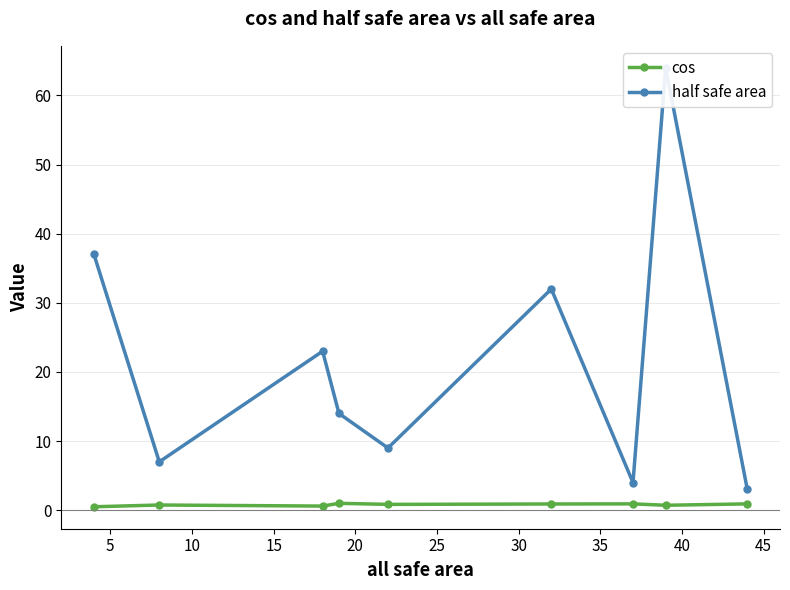

True or false: cos has more than 0 interior local peaks.

True